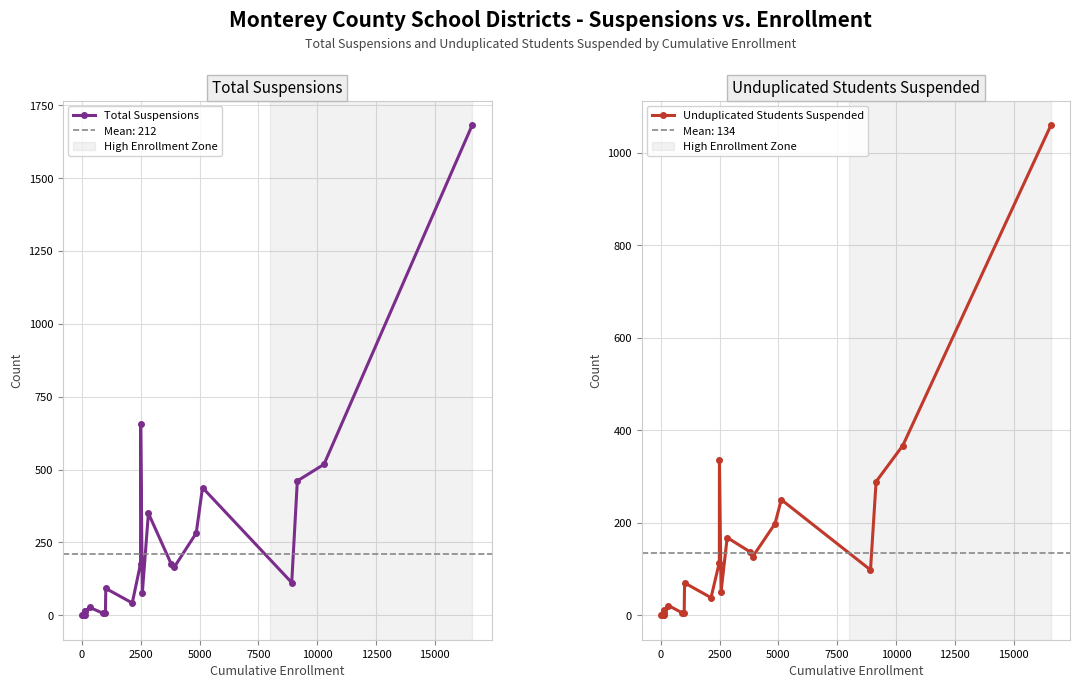

What is the highest value of the Total Suspensions series?

1682